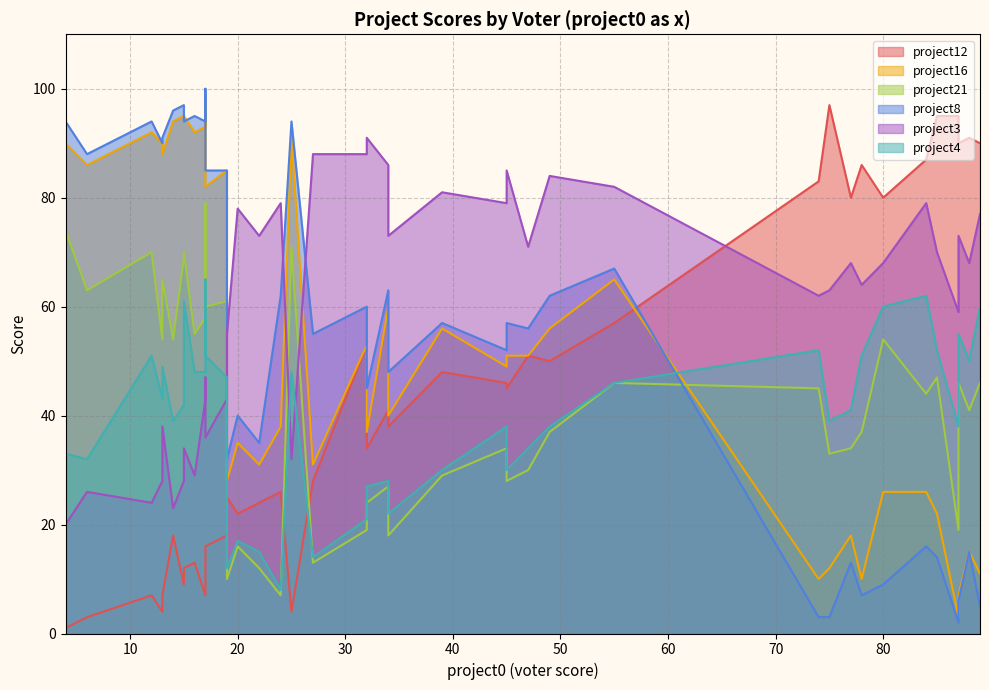

At which category is the sum across all series the highest?

17